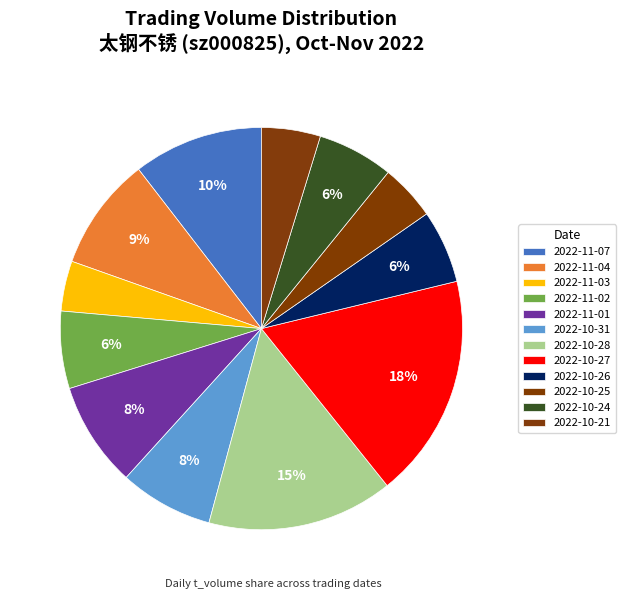

Count the number of slices in the pie.

12